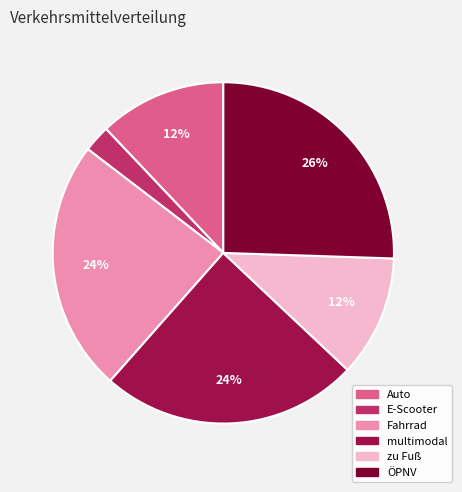

Which category has the biggest portion of the pie?

ÖPNV